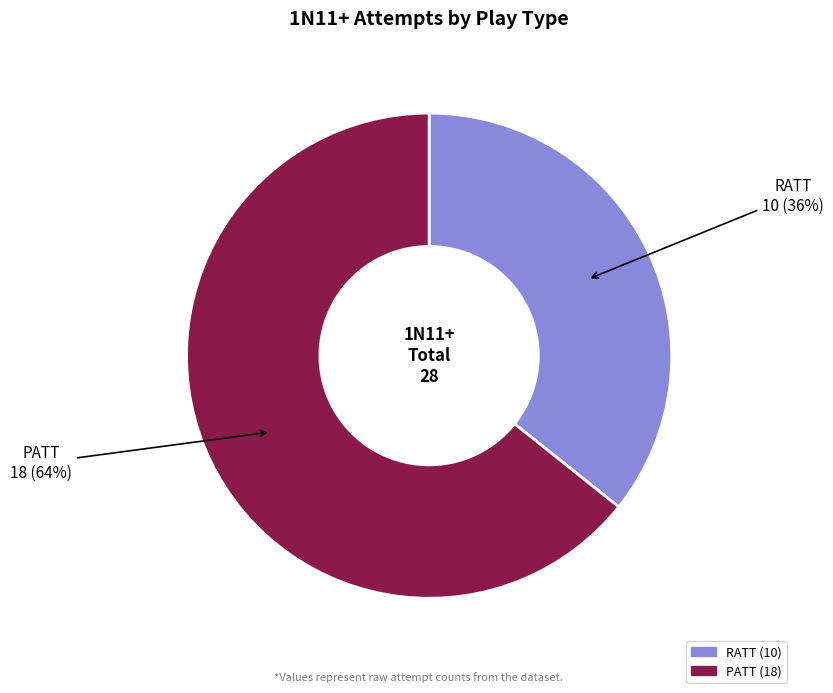

True or false: RATT accounts for 36% of the total.

True